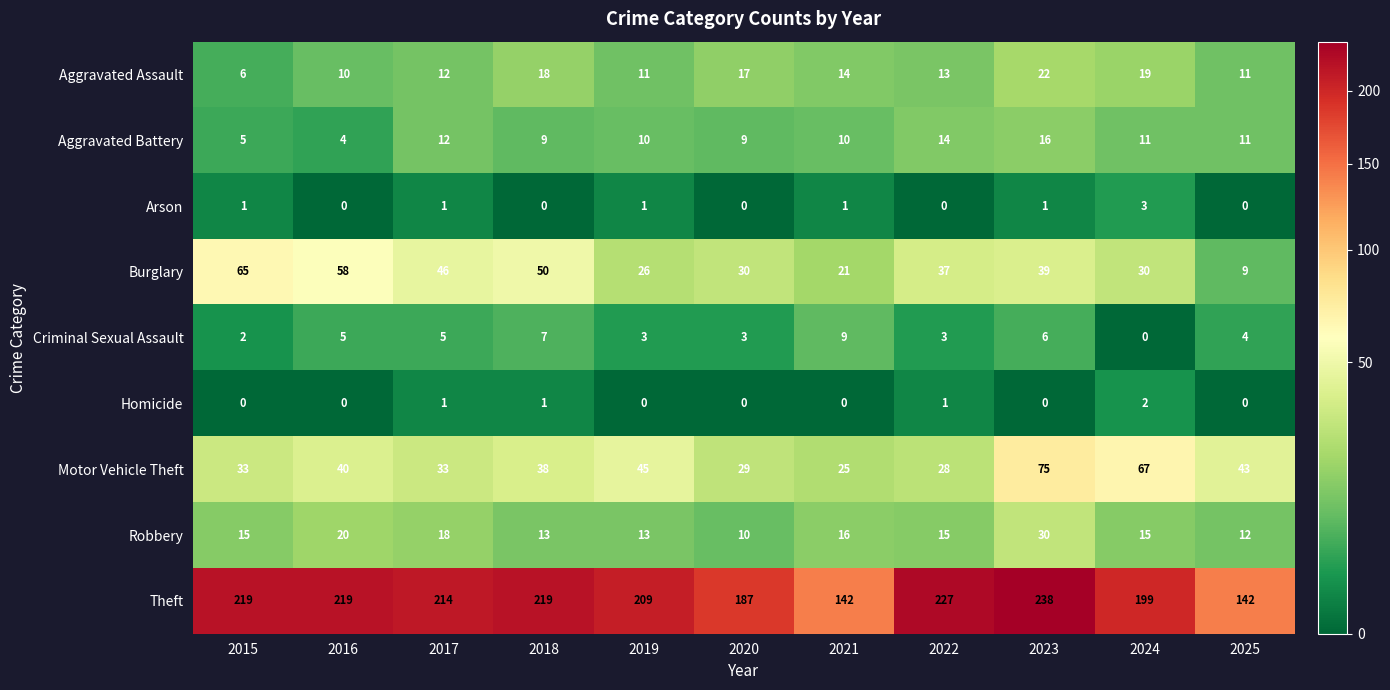

Which category has the lowest value in the Burglary series?

2025